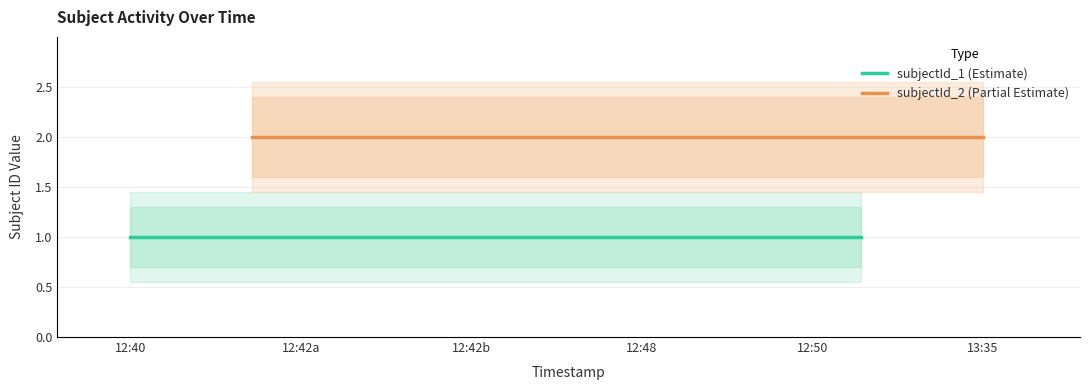

Is this an area chart (filled region under the line)?

No